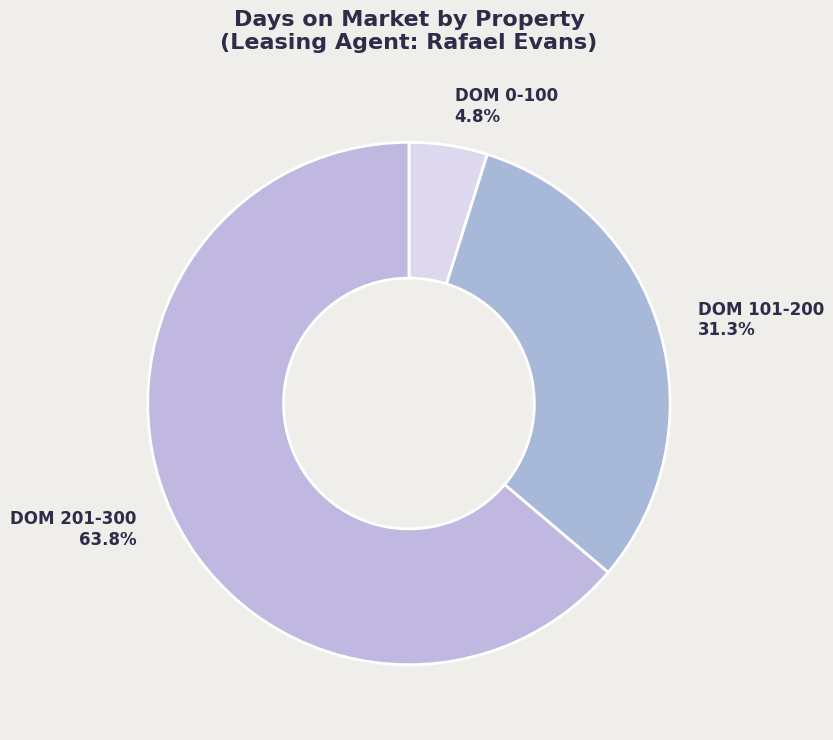

Is there a majority slice in this chart?

Yes